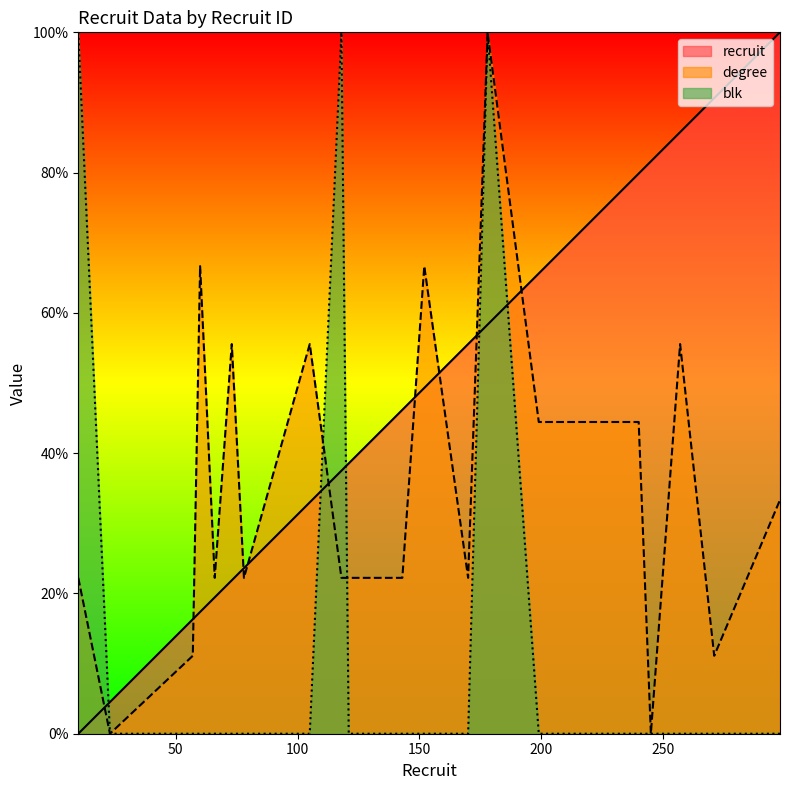

How many values in the degree series are below 22?

4